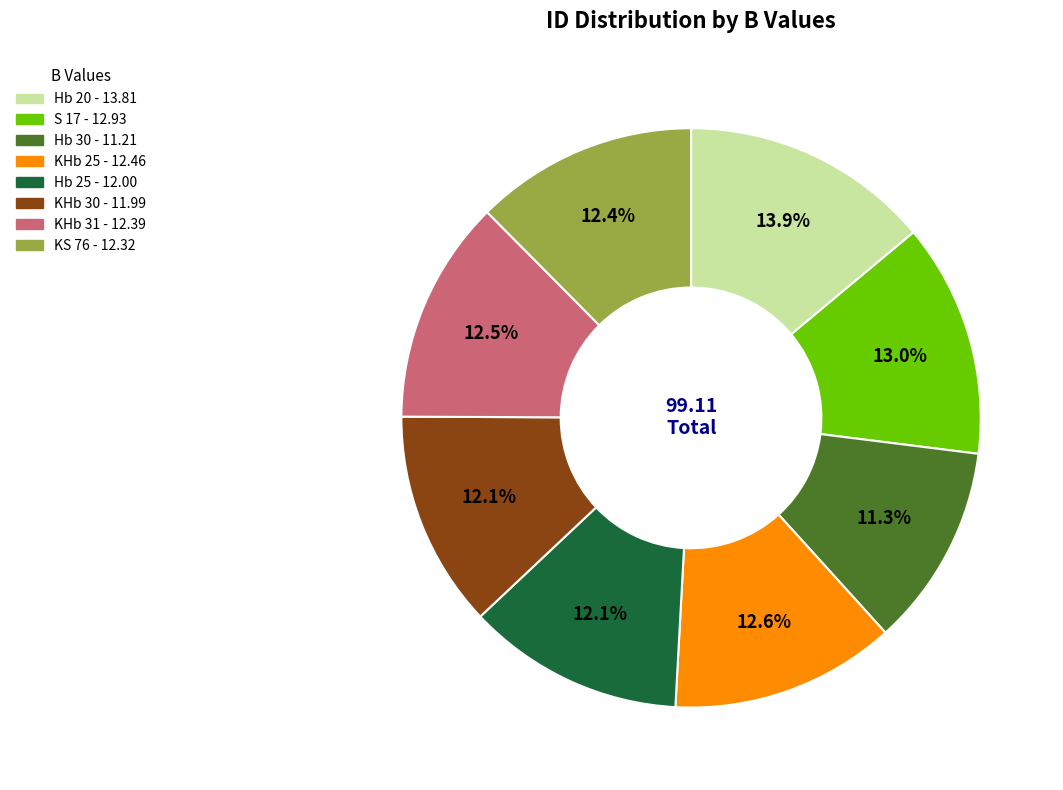

The Hb 25 slice represents 12% of the pie. True or false?

True